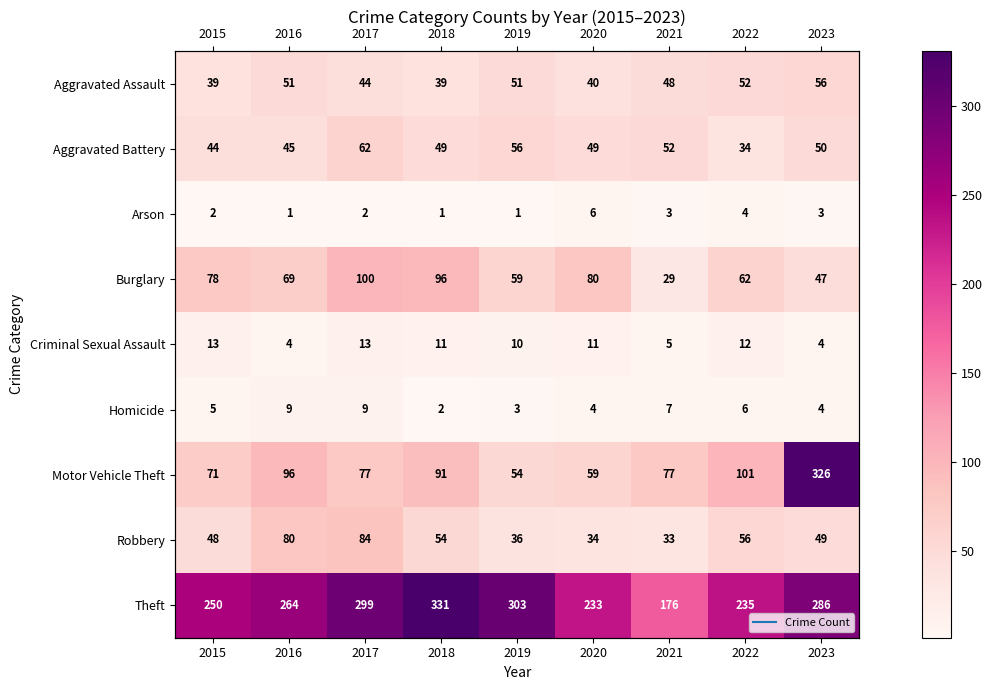

True or false: Motor Vehicle Theft has a value of 146 at 2022.

False